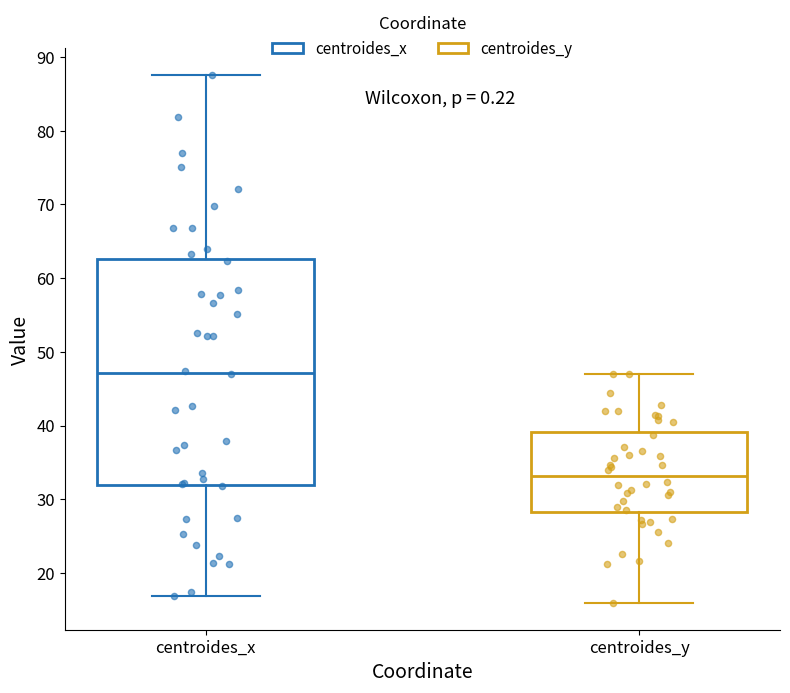

Where does the upper whisker of the box for centroides_y end on the y-axis? The values are not printed on the chart, so give them approximately, as read against the axis.

47